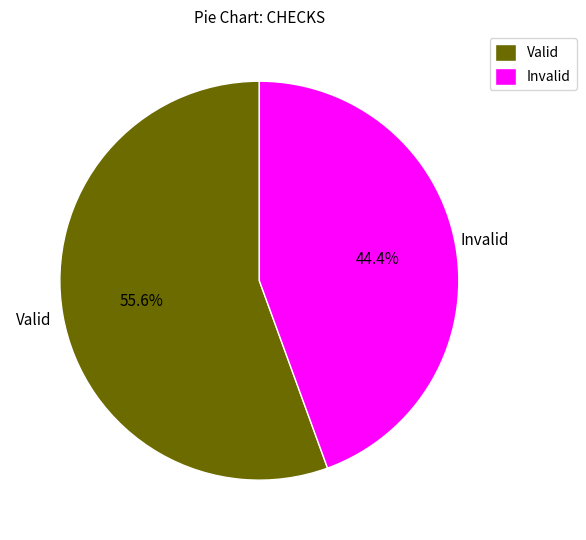

Which slice represents more than half of the pie?

Valid